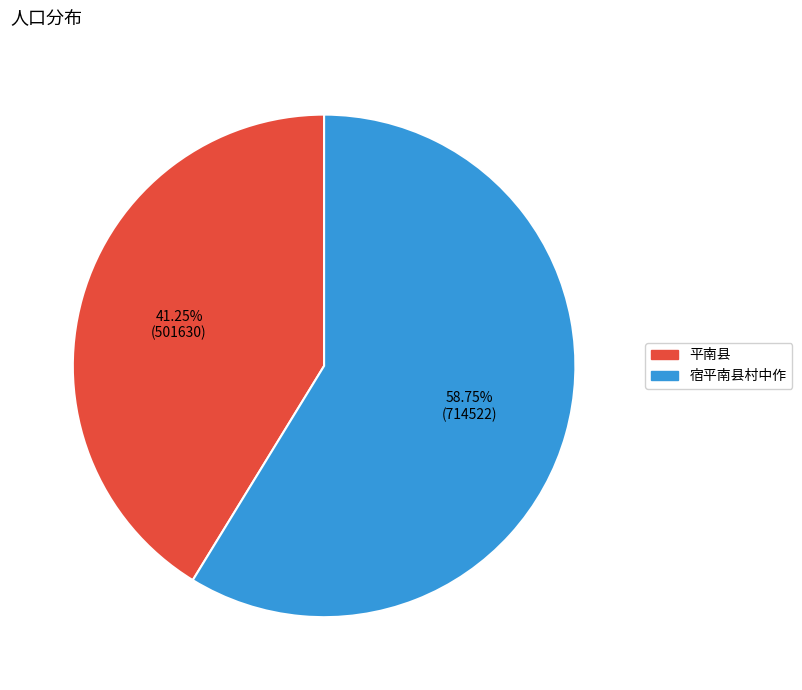

To the nearest percent, what is the average slice percentage?

50%